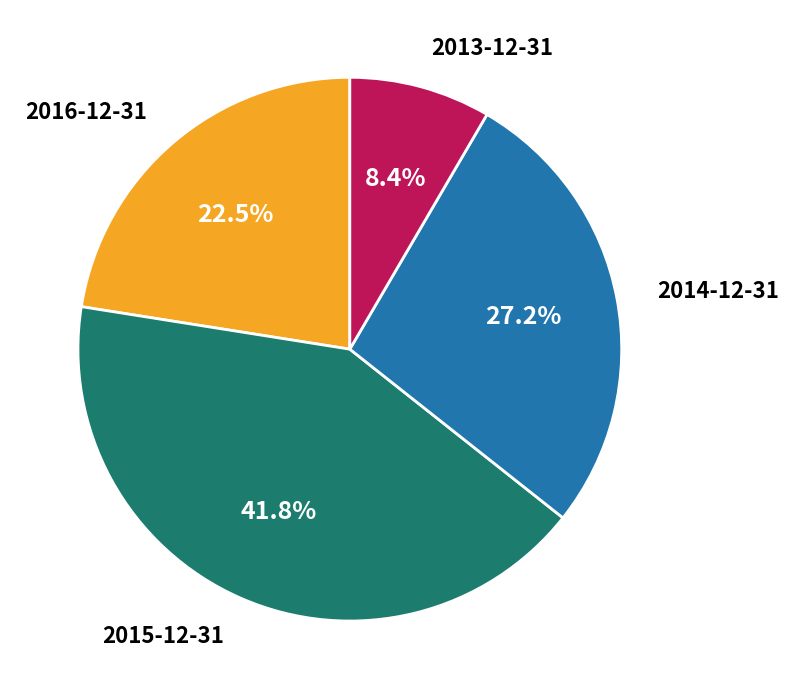

Does 2015-12-31 represent more than half of the total?

No